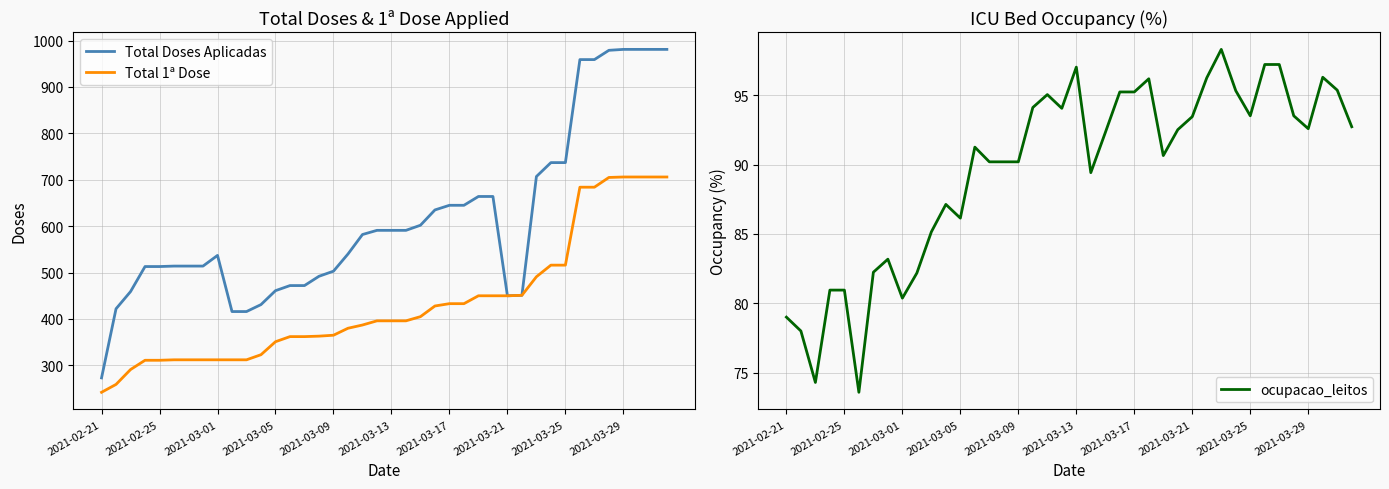

What is the highest value of the Total 1ª Dose series?

706